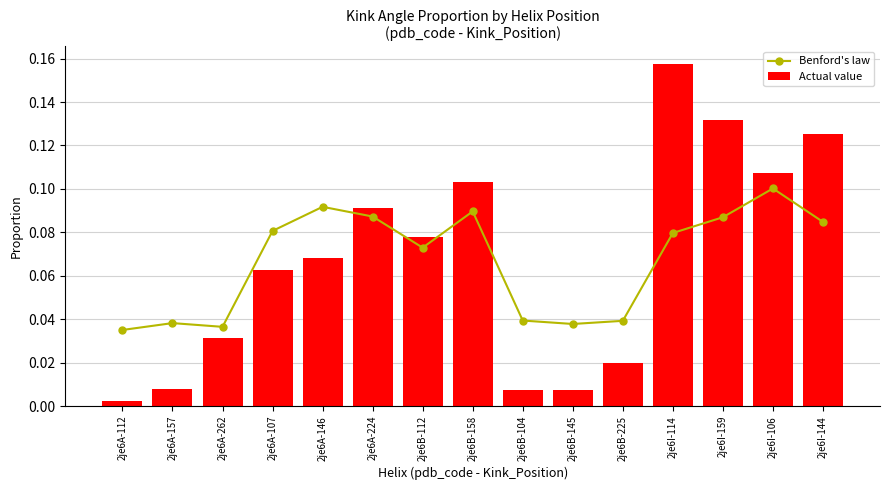

What is the label of the 4th bar from the right?

2je6I-114